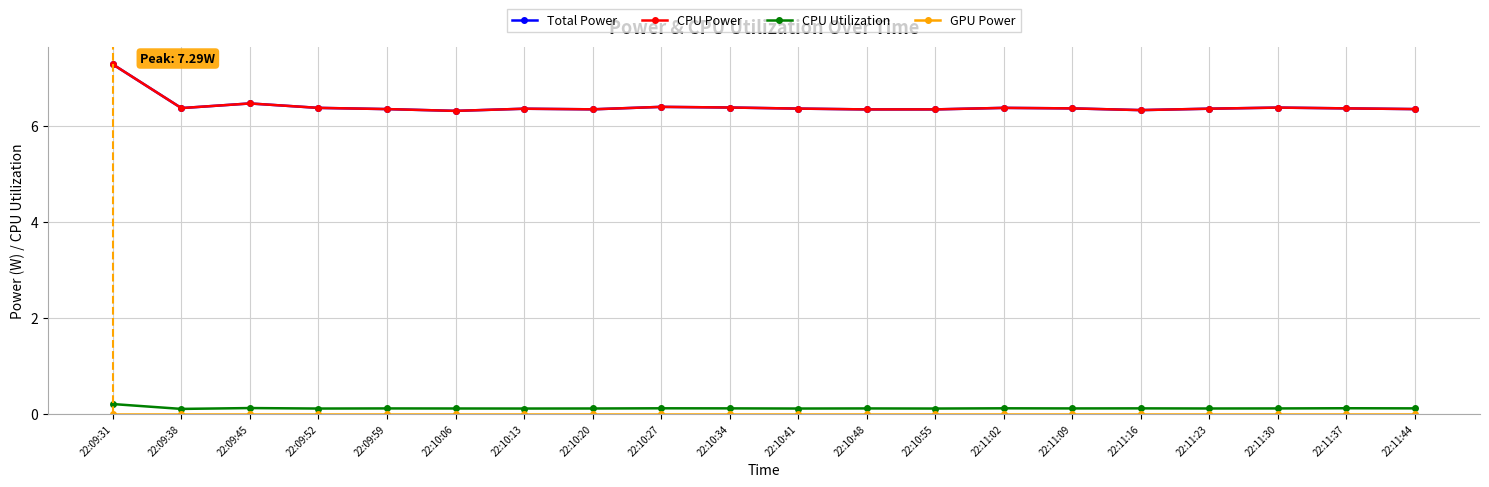

Reading left to right, extract all data points from this chart.

Total Power: 7.3	6.4	6.5	6.4	6.4	6.3	6.4	6.3	6.4	6.4	6.4	6.3	6.3	6.4	6.4	6.3	6.4	6.4	6.4	6.4
CPU Power: 7.3	6.4	6.5	6.4	6.4	6.3	6.4	6.3	6.4	6.4	6.4	6.3	6.3	6.4	6.4	6.3	6.4	6.4	6.4	6.4
CPU Utilization: 0.2	0.1	0.1	0.1	0.1	0.1	0.1	0.1	0.1	0.1	0.1	0.1	0.1	0.1	0.1	0.1	0.1	0.1	0.1	0.1
GPU Power: 0.0	0.0	0.0	0.0	0.0	0.0	0.0	0.0	0.0	0.0	0.0	0.0	0.0	0.0	0.0	0.0	0.0	0.0	0.0	0.0